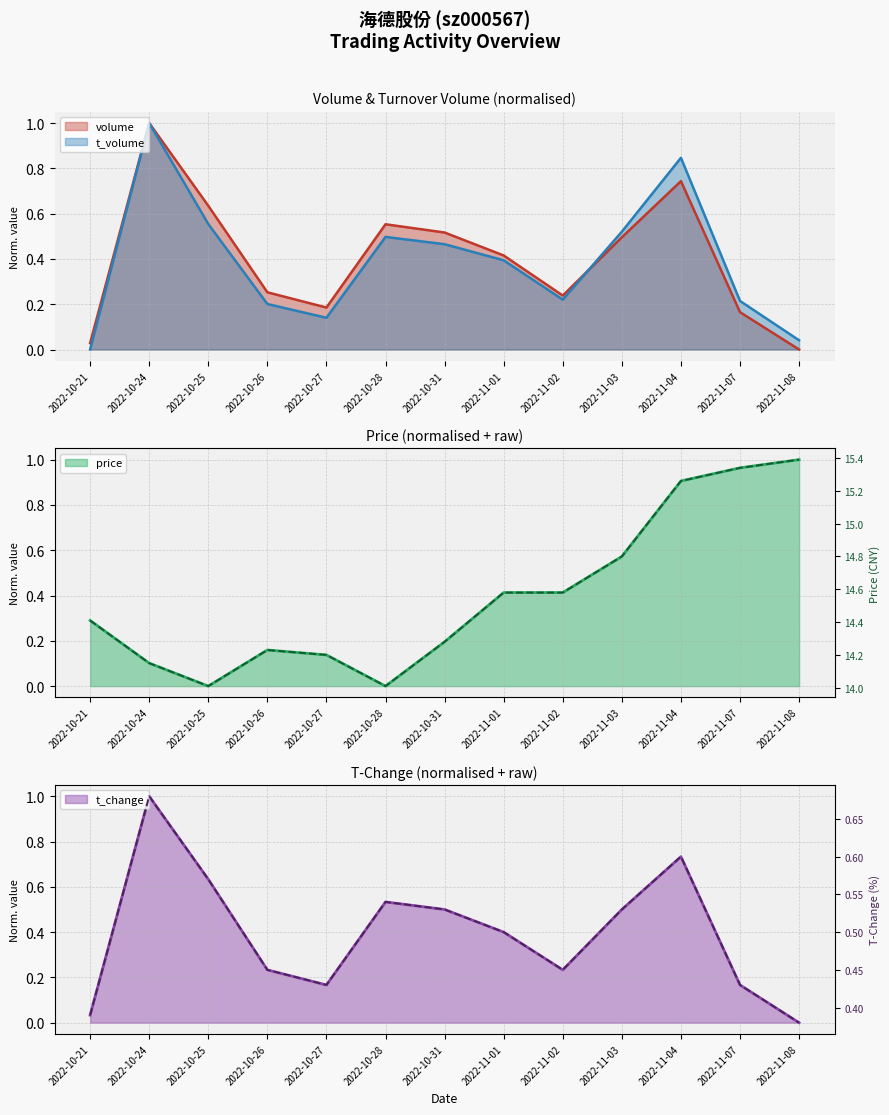

Reading left to right, transcribe all the data shown in this chart.

price (raw): 2022-10-21=14.4	2022-10-24=14.2	2022-10-25=14.0	2022-10-26=14.2	2022-10-27=14.2	2022-10-28=14.0	2022-10-31=14.3	2022-11-01=14.6	2022-11-02=14.6	2022-11-03=14.8	2022-11-04=15.3	2022-11-07=15.3	2022-11-08=15.4
t_change (raw): 2022-10-21=0.4	2022-10-24=0.7	2022-10-25=0.6	2022-10-26=0.5	2022-10-27=0.4	2022-10-28=0.5	2022-10-31=0.5	2022-11-01=0.5	2022-11-02=0.5	2022-11-03=0.5	2022-11-04=0.6	2022-11-07=0.4	2022-11-08=0.4